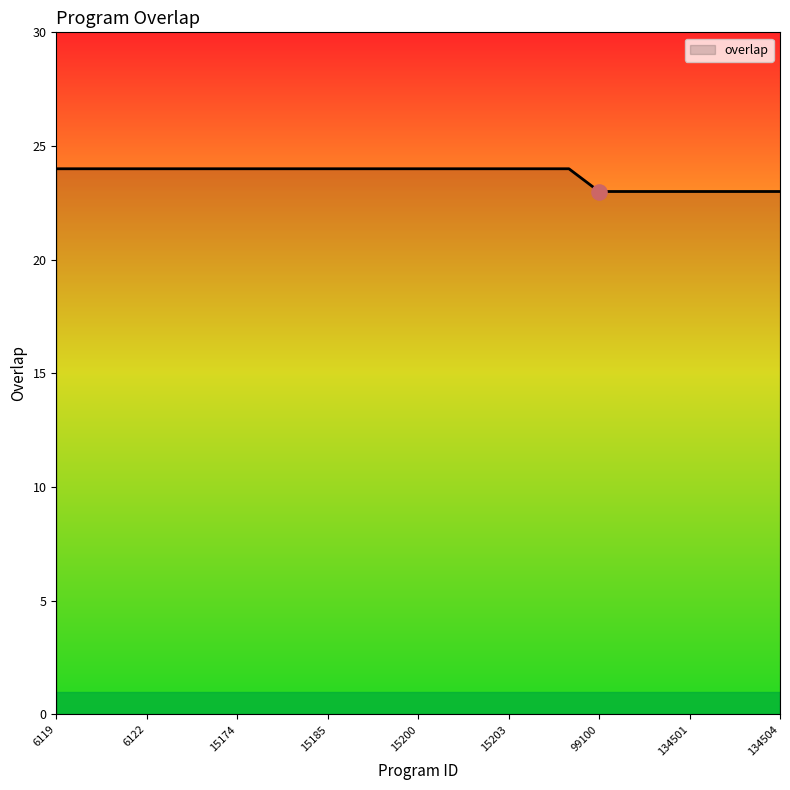

What is the minimum value shown in the chart?

23